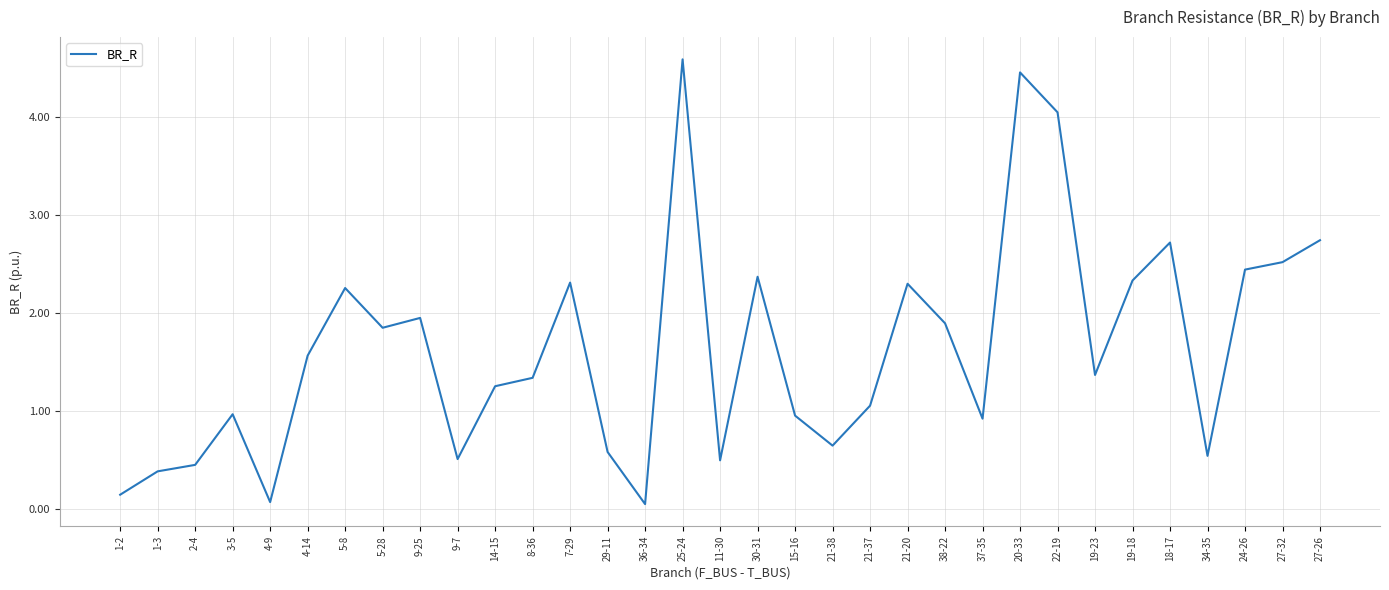

At which category does the data reach its first local peak?

3-5